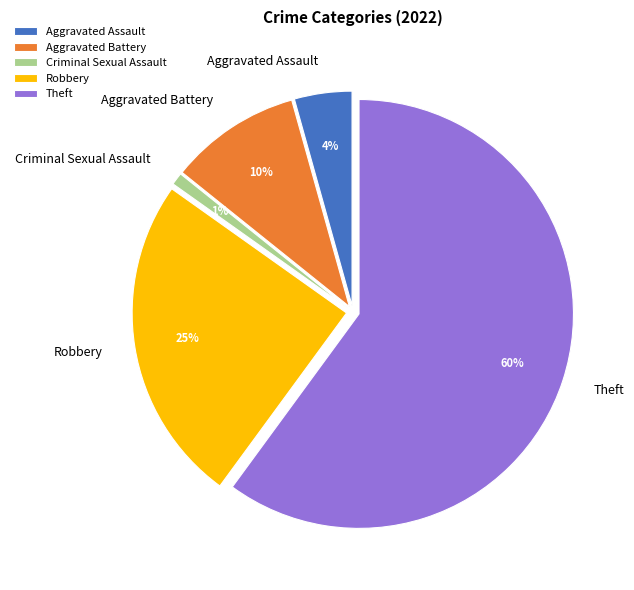

How many segments does this pie chart have?

5